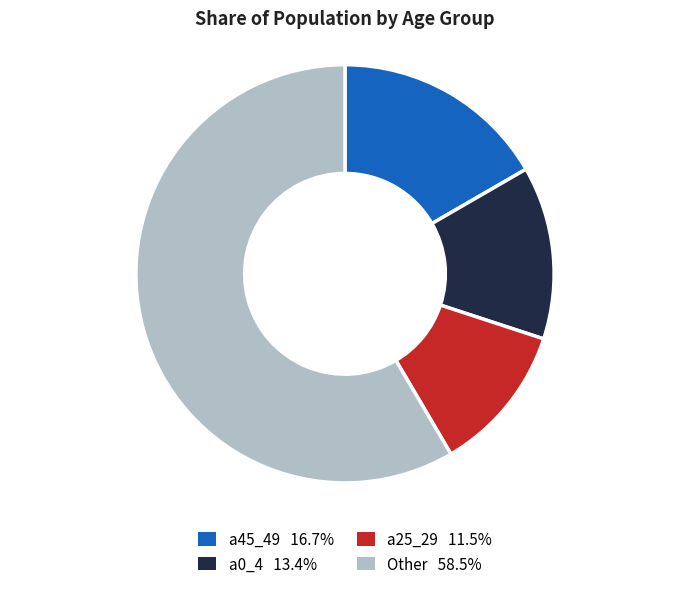

Does any single category account for the majority?

Yes